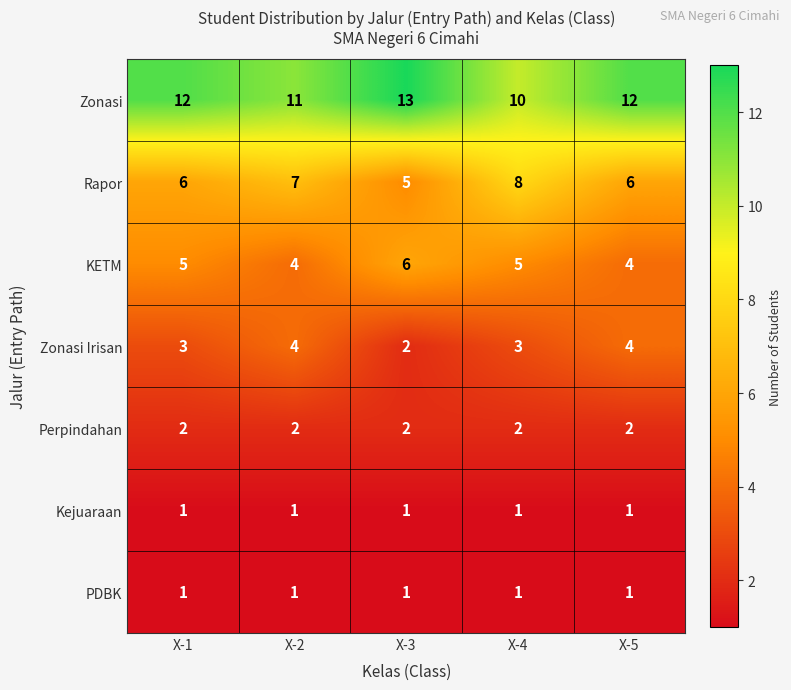

At which label does Zonasi reach its peak?

X-3